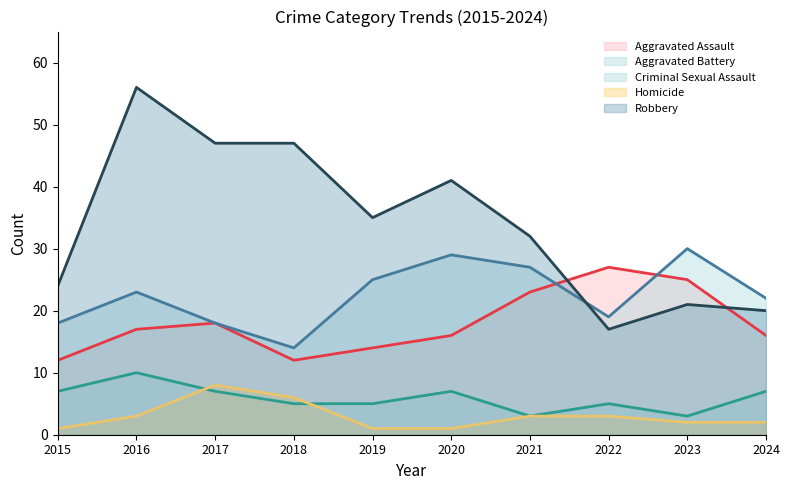

Where is the first local minimum for Criminal Sexual Assault?

2021